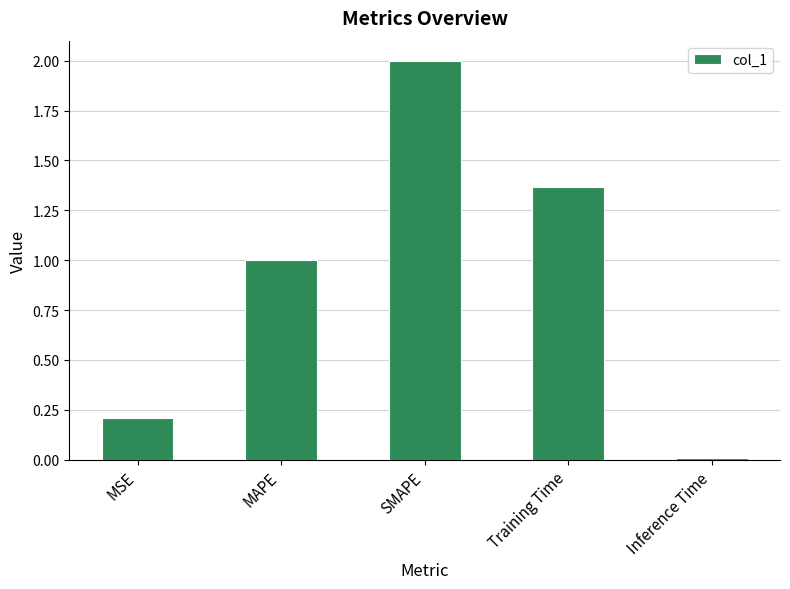

Rank the categories by value from highest to lowest.

SMAPE, Training Time, MAPE, MSE, Inference Time